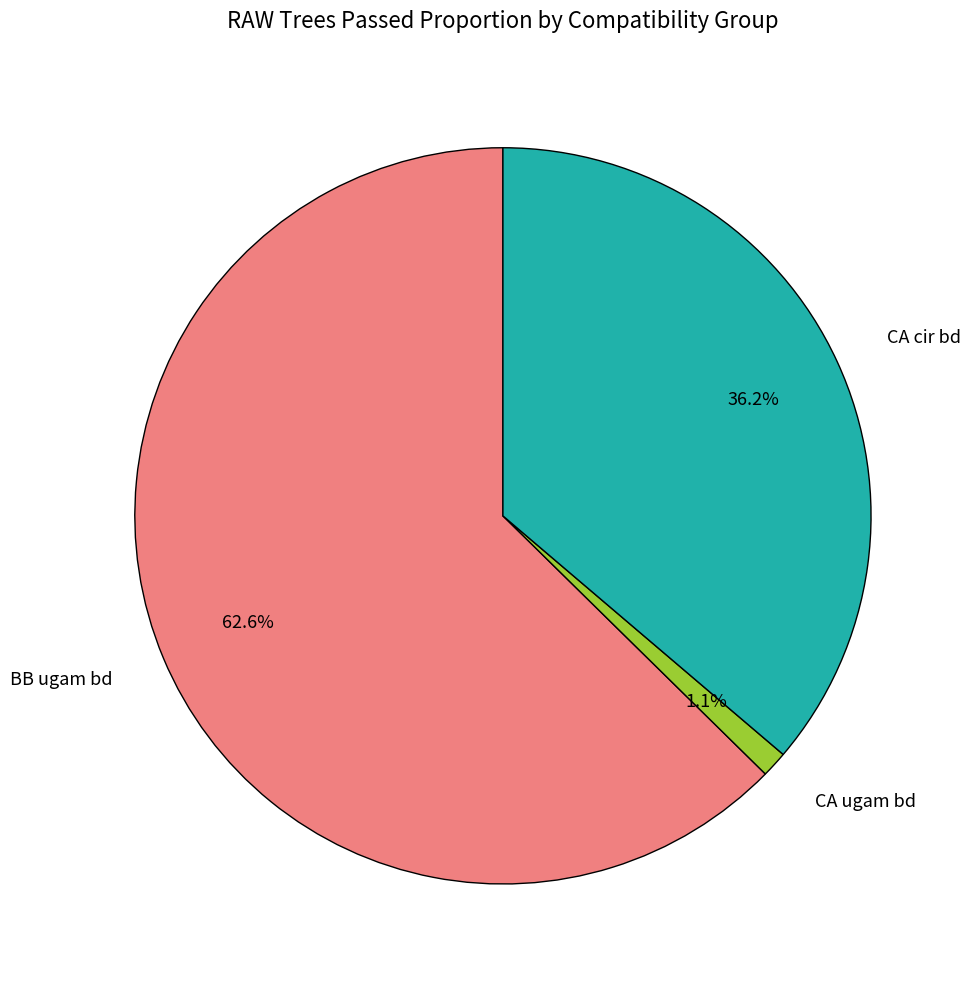

What portion of the pie excludes CA cir bd?

63.8%